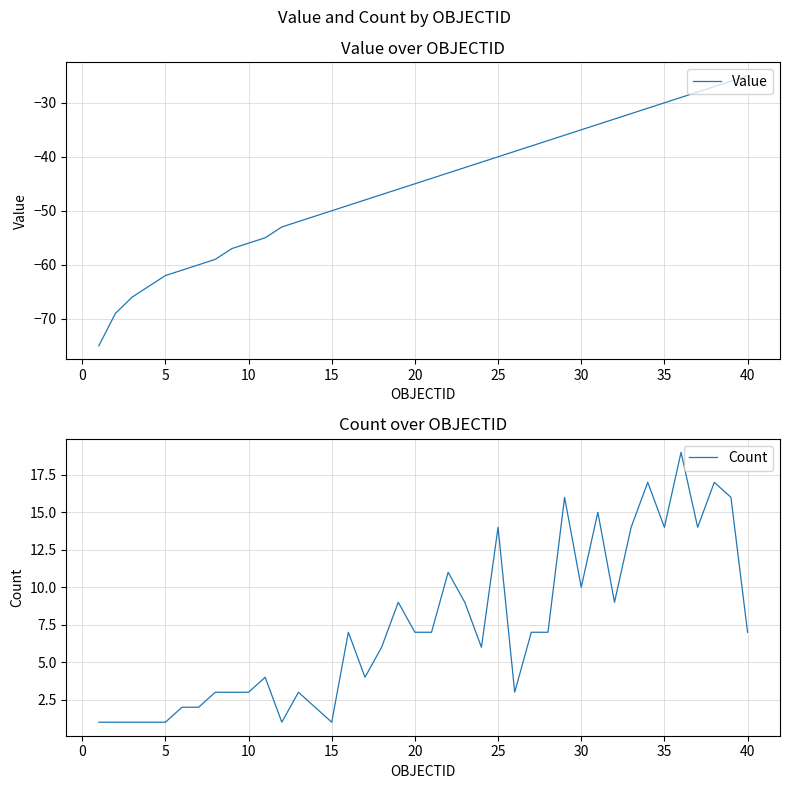

Which series has the largest total across all categories?

Count